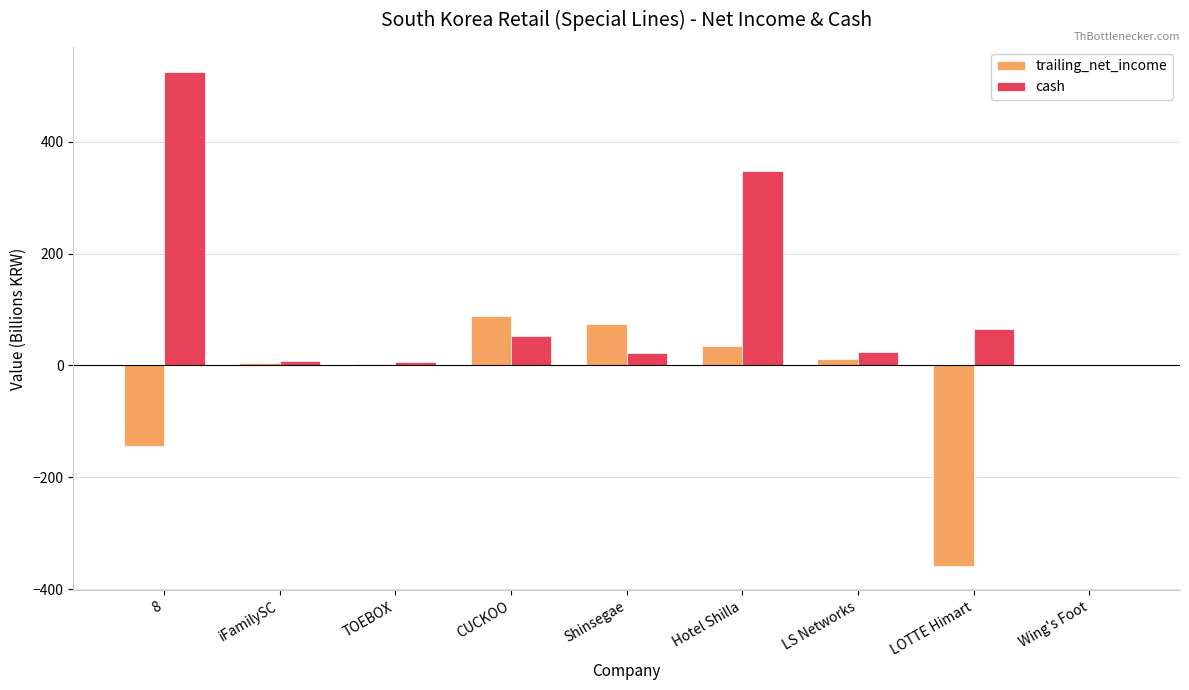

What is the highest value of the cash series?

525.2